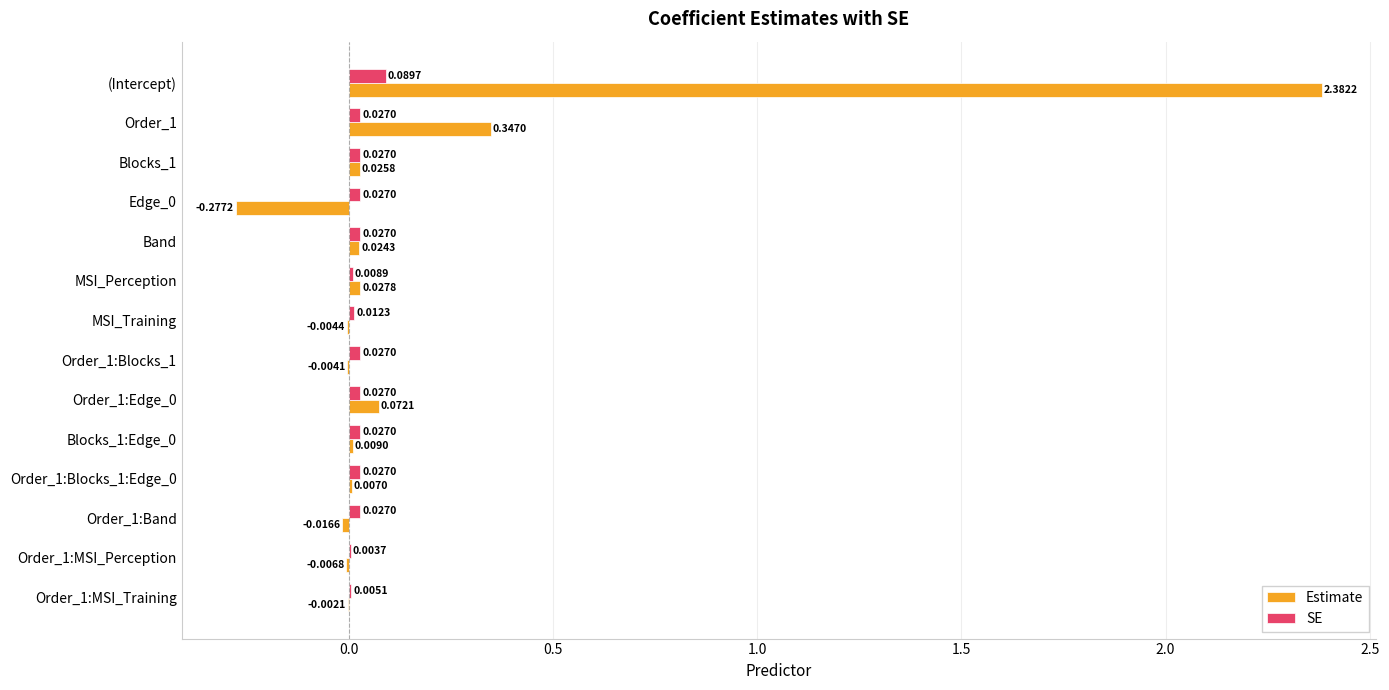

Which category has the highest value in the SE series?

(Intercept)